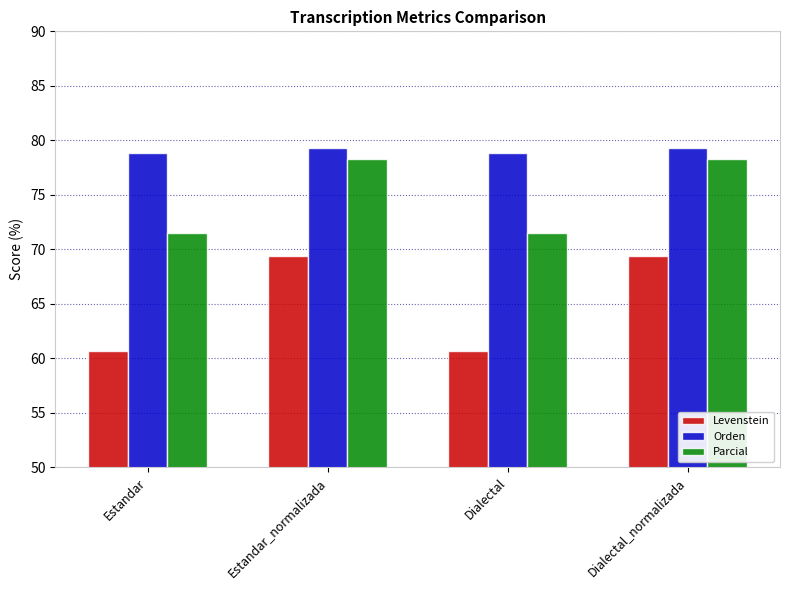

Reading right to left, list all the values displayed in this chart.

Levenstein: 69.4	60.7	69.4	60.7
Orden: 79.3	78.8	79.3	78.8
Parcial: 78.3	71.5	78.3	71.5